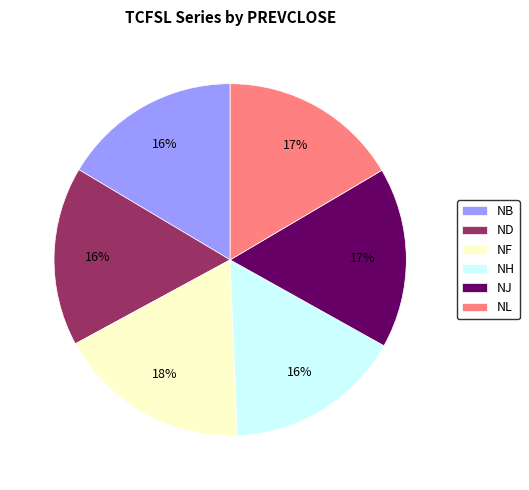

How many segments does this pie chart have?

6